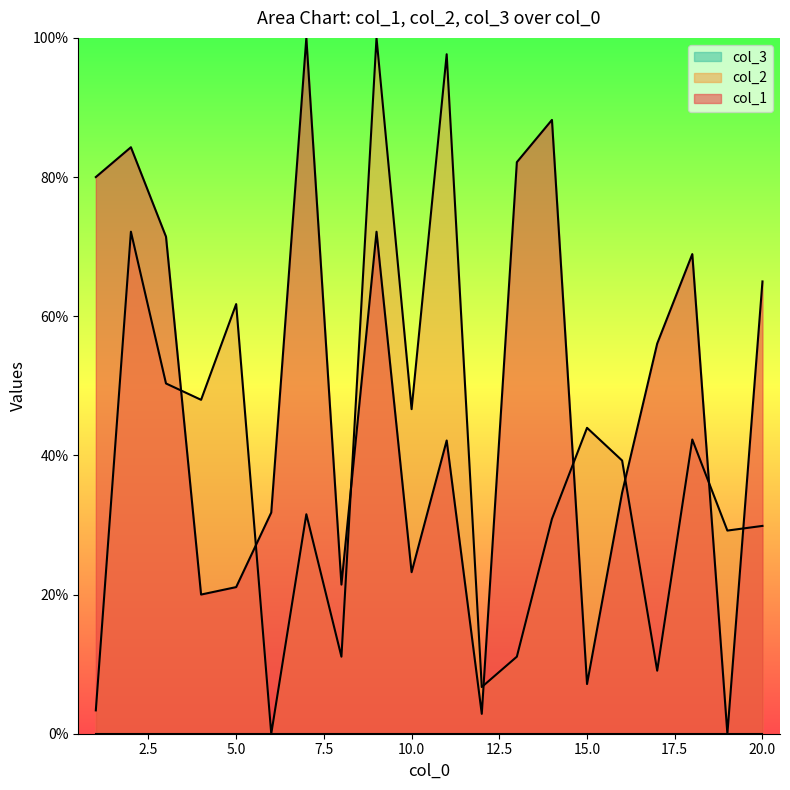

Reading right to left, extract all data points from this chart.

col_1: 20=65.0	19=0.0	18=68.9	17=56.1	16=34.6	15=7.1	14=88.2	13=82.1	12=2.9	11=42.1	10=23.2	9=72.1	8=21.4	7=100.0	6=31.8	5=21.1	4=20.0	3=71.4	2=84.3	1=80.0
col_2: 20=29.9	19=29.2	18=42.3	17=9.1	16=39.3	15=44.0	14=30.9	13=11.1	12=6.7	11=97.7	10=46.6	9=100.0	8=11.1	7=31.5	6=0.0	5=61.7	4=48.0	3=50.3	2=72.1	1=3.4